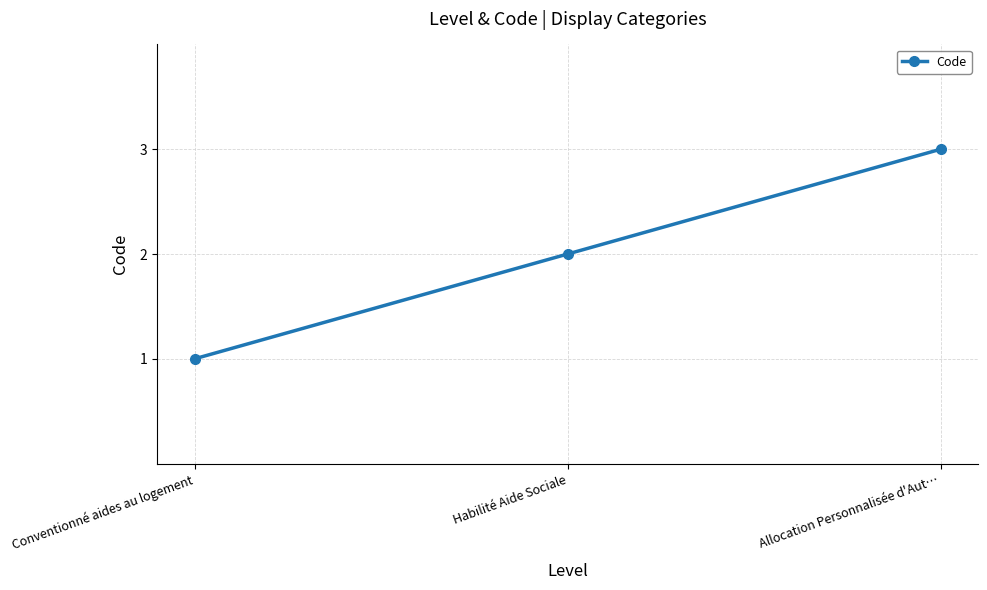

Which category has the lowest value across all series?

Conventionné aides au logement